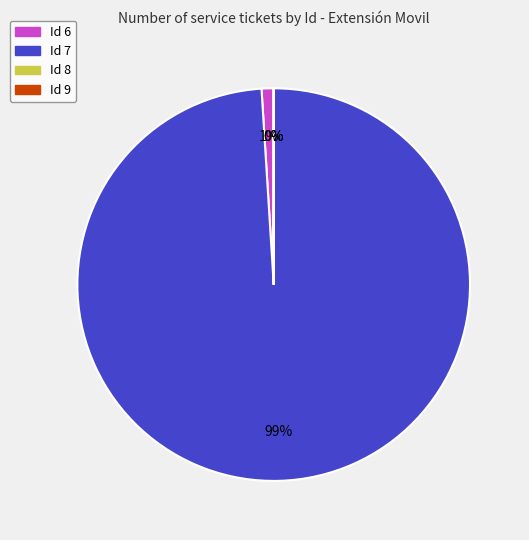

Combined, do Id 7 and Id 6 account for over 50%?

Yes